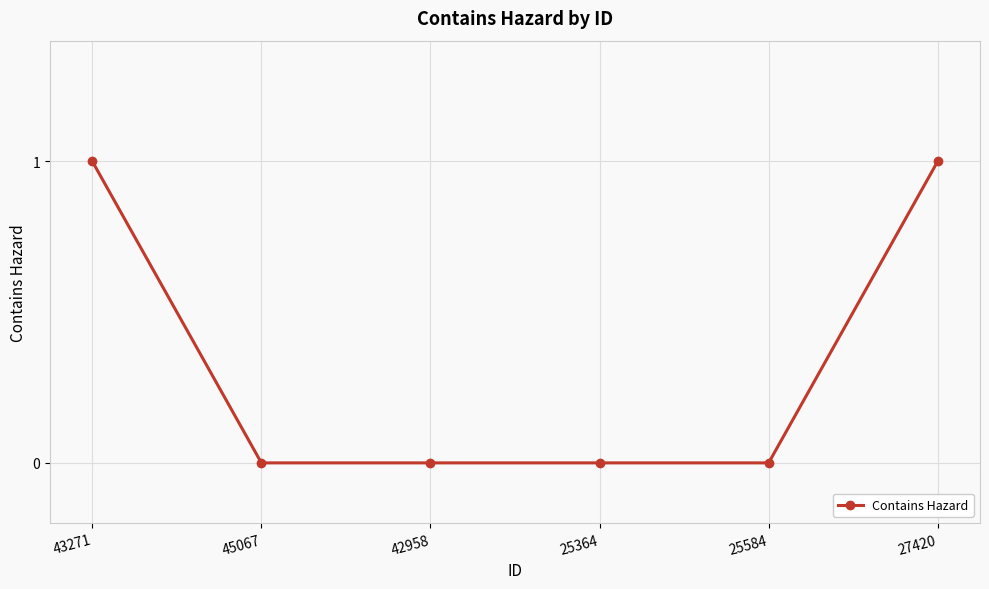

What is the sum of the values at 42958 and 43271?

1